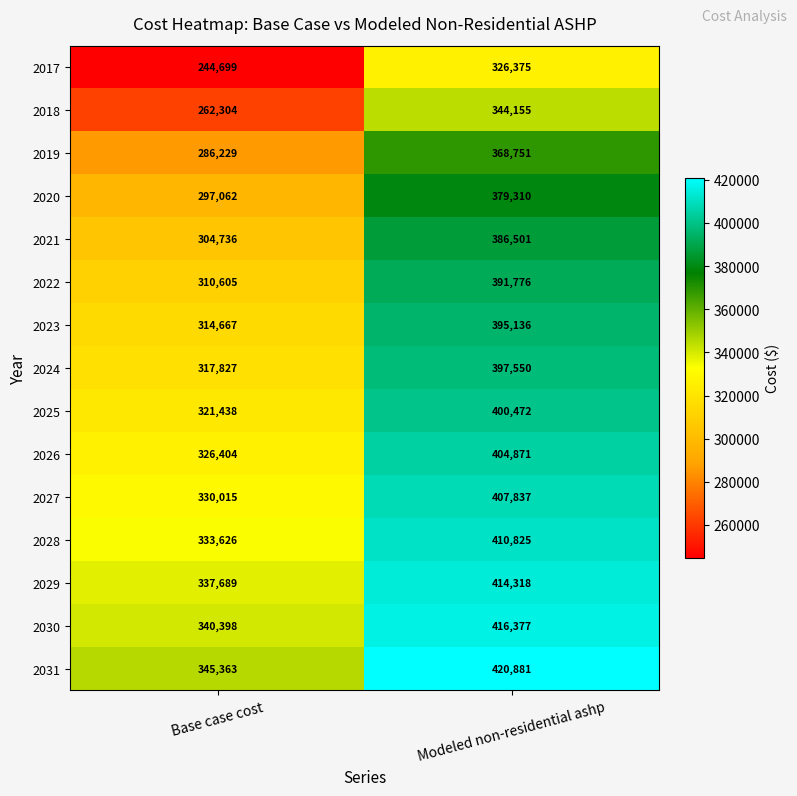

Reading right to left, transcribe all the data shown in this chart.

2017: Modeled non-residential ashp=326375	Base case cost=244699
2018: Modeled non-residential ashp=344155	Base case cost=262304
2019: Modeled non-residential ashp=368751	Base case cost=286229
2020: Modeled non-residential ashp=379310	Base case cost=297062
2021: Modeled non-residential ashp=386501	Base case cost=304736
2022: Modeled non-residential ashp=391776	Base case cost=310605
2023: Modeled non-residential ashp=395136	Base case cost=314667
2024: Modeled non-residential ashp=397550	Base case cost=317827
2025: Modeled non-residential ashp=400472	Base case cost=321438
2026: Modeled non-residential ashp=404871	Base case cost=326404
2027: Modeled non-residential ashp=407837	Base case cost=330015
2028: Modeled non-residential ashp=410825	Base case cost=333626
2029: Modeled non-residential ashp=414318	Base case cost=337689
2030: Modeled non-residential ashp=416377	Base case cost=340398
2031: Modeled non-residential ashp=420881	Base case cost=345363